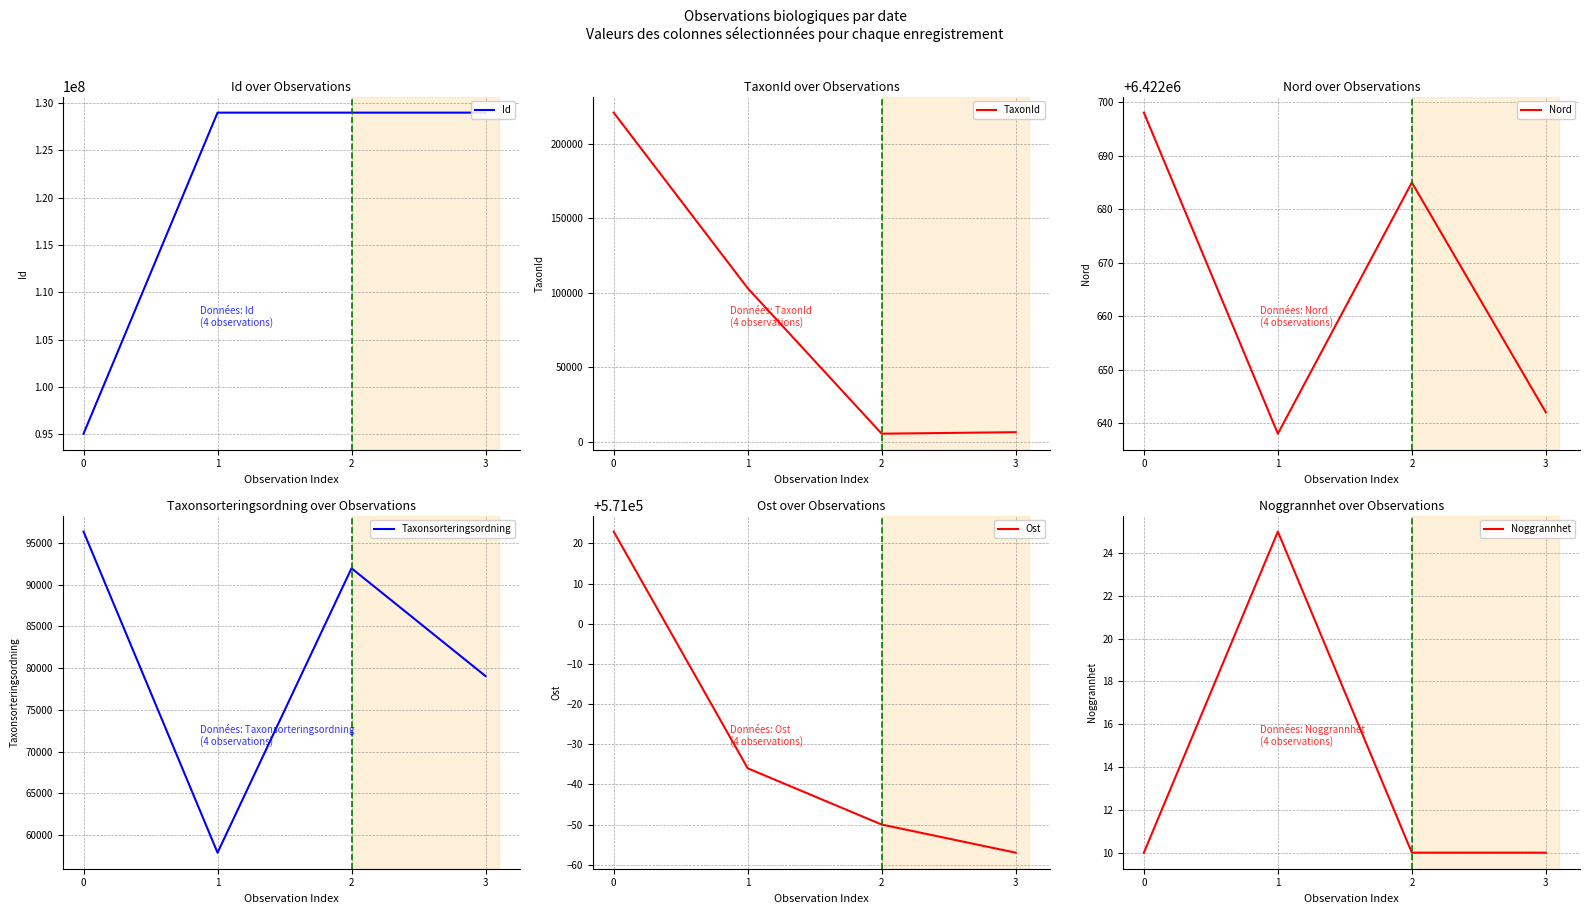

Is the value of Ost at 0 greater than the value of Taxonsorteringsordning at 0?

Yes